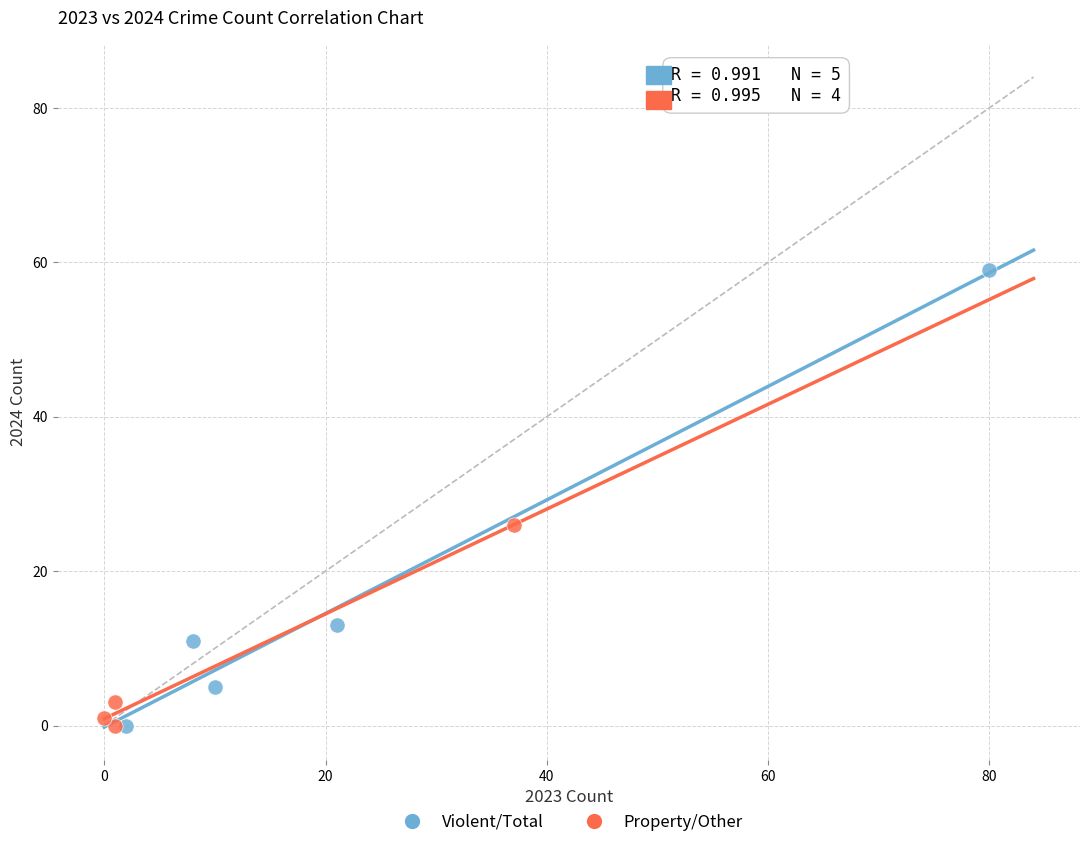

Which series has the largest Y range (max minus min)?

Violent/Total